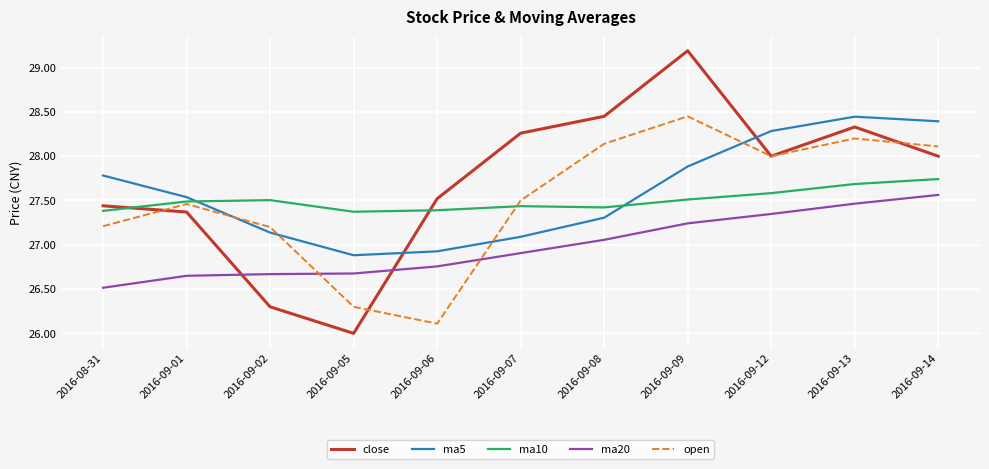

What is the difference between the open values at 2016-09-01 and 2016-09-12?

0.5